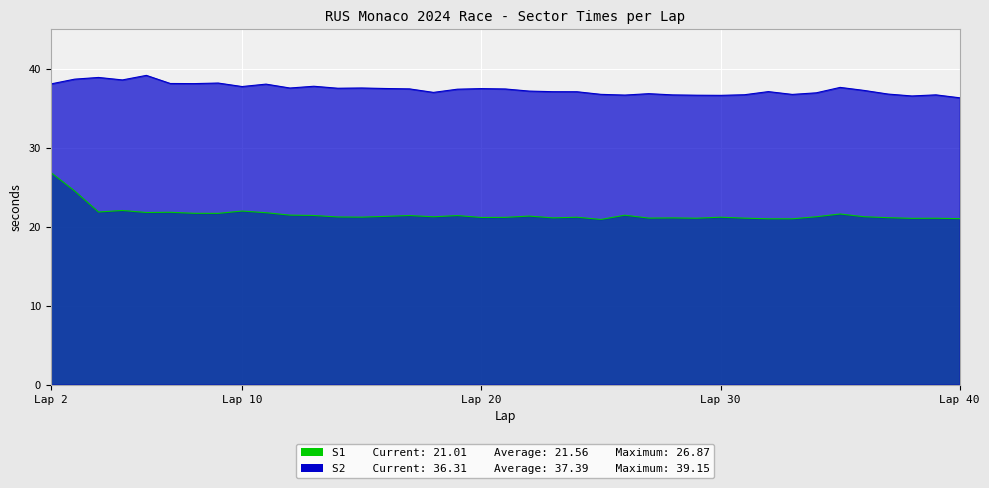

The value of S2 at Lap 20 is 37.5. True or false?

True